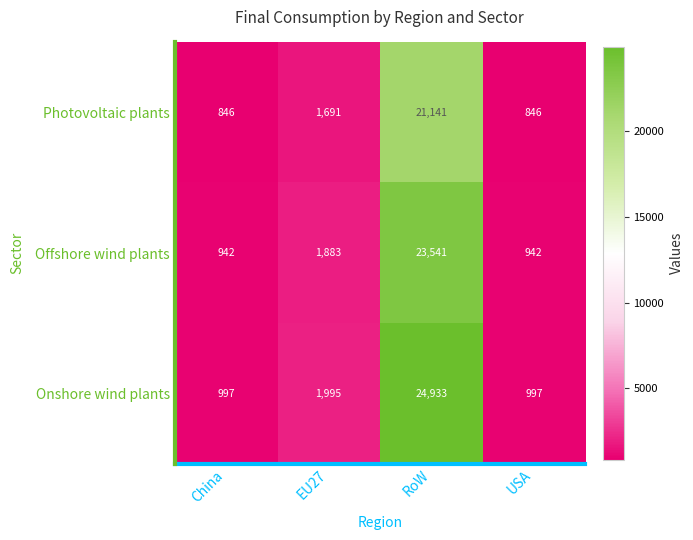

At how many categories does at least one series exceed 8676?

1